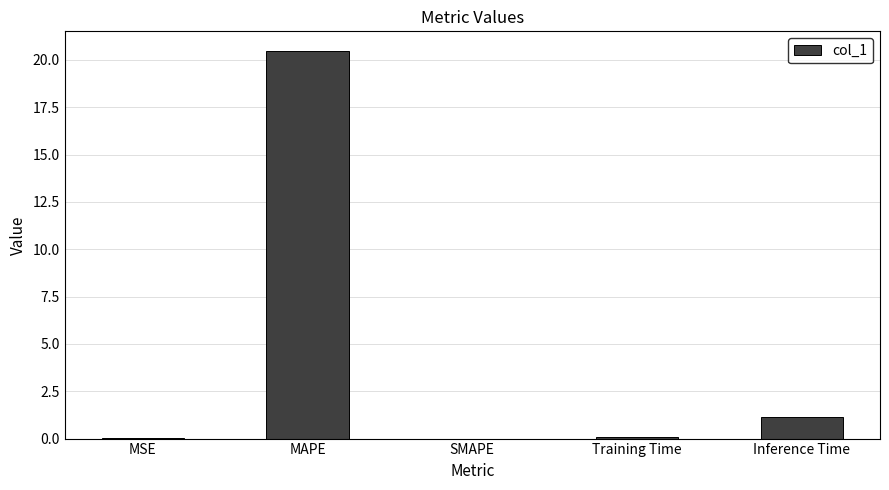

Is it true that the value at MSE is 0.0?

True